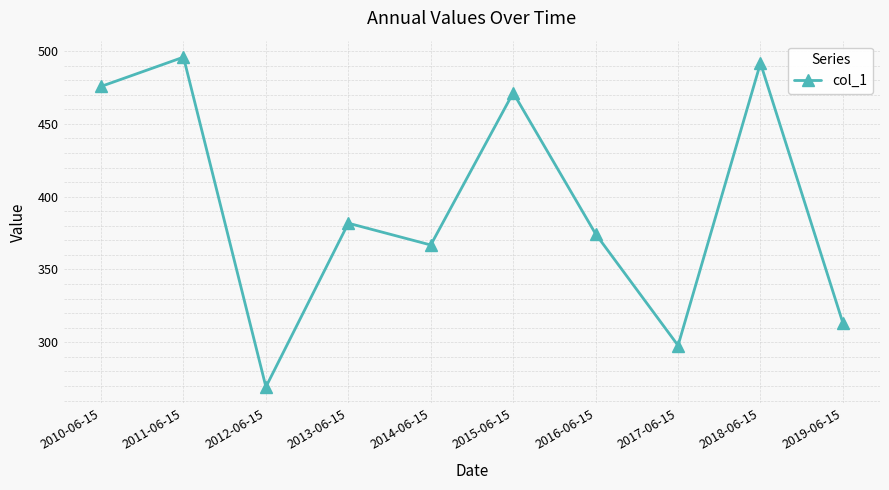

What is the average value?

393.8